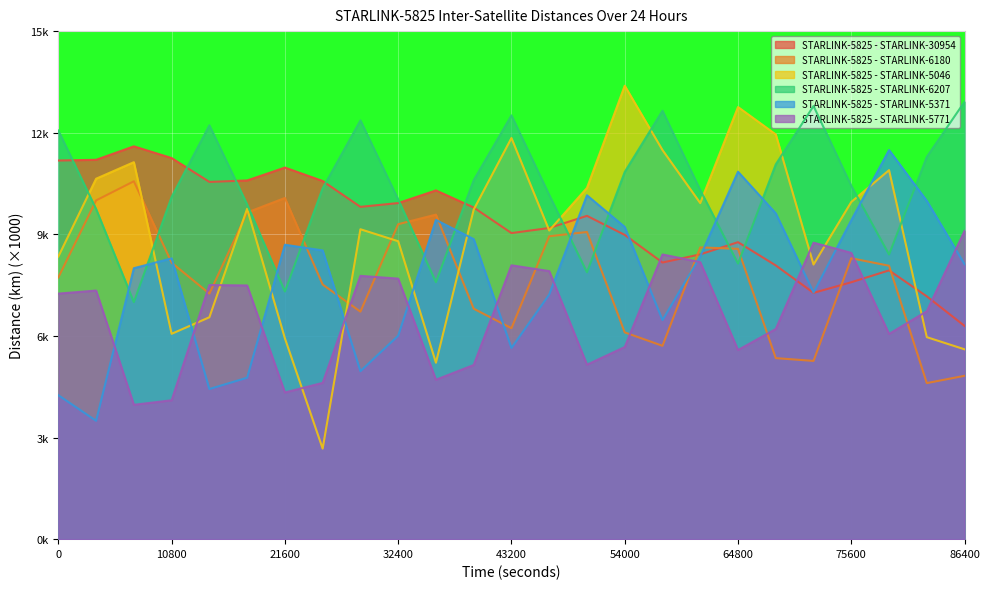

What is the sum of all STARLINK-5825 - STARLINK-5371 values?

193.5